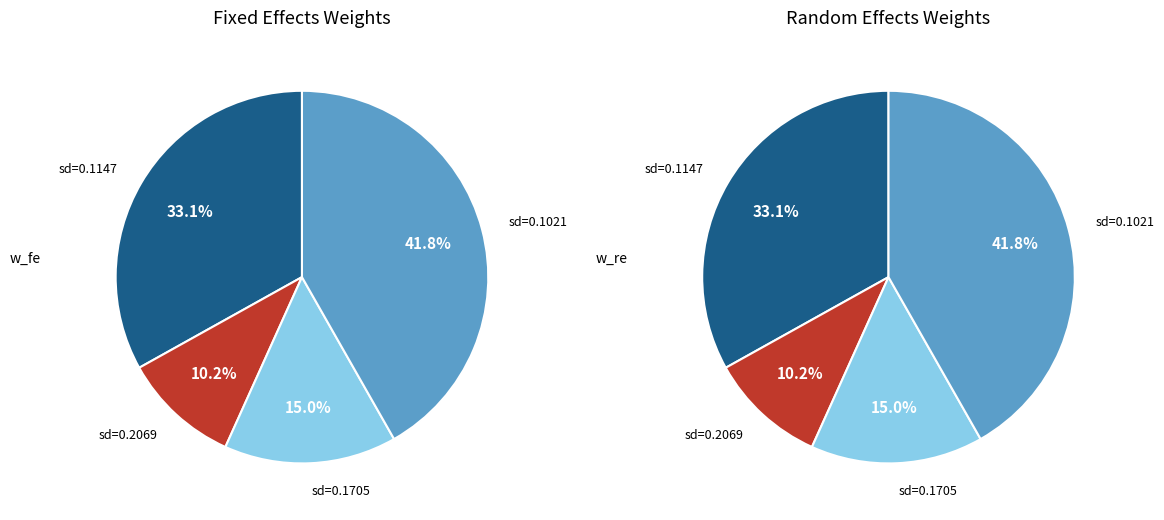

Count the number of slices in the pie.

4